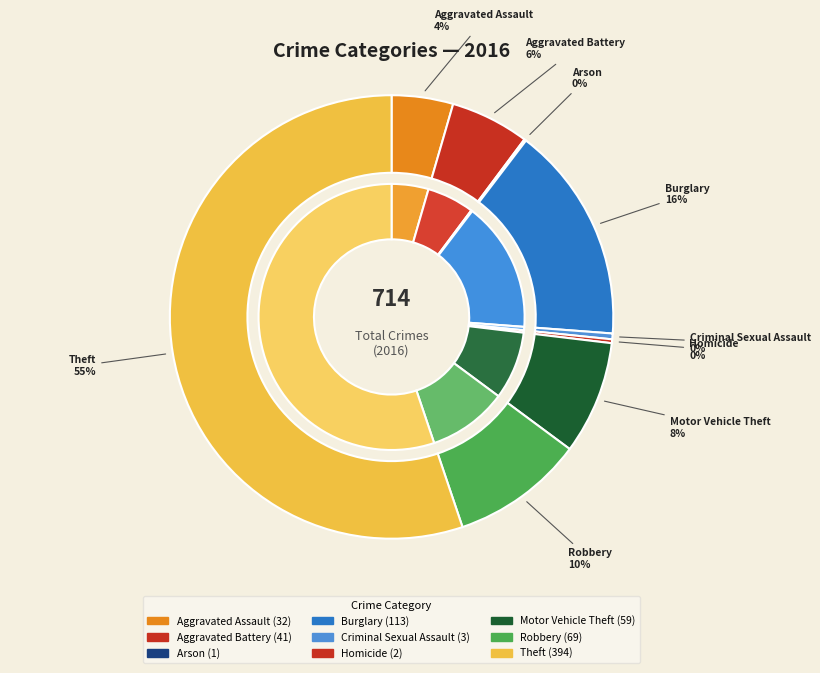

To the nearest percent, what percentage of the pie is Aggravated Battery?

6%